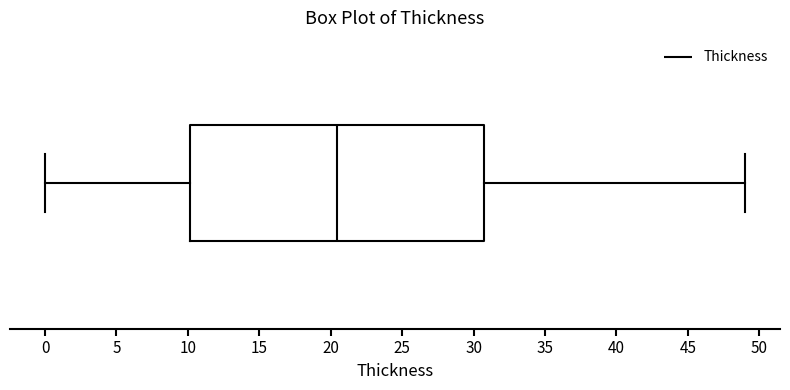

Read this box plot against the x-axis: the position of the median line, the range covered by the box, and the ends of both whiskers. The values are not printed on the chart, so give them approximately, as read against the axis.

median 20.5, box 10.0 to 30.5, whiskers 0.0 to 49.0